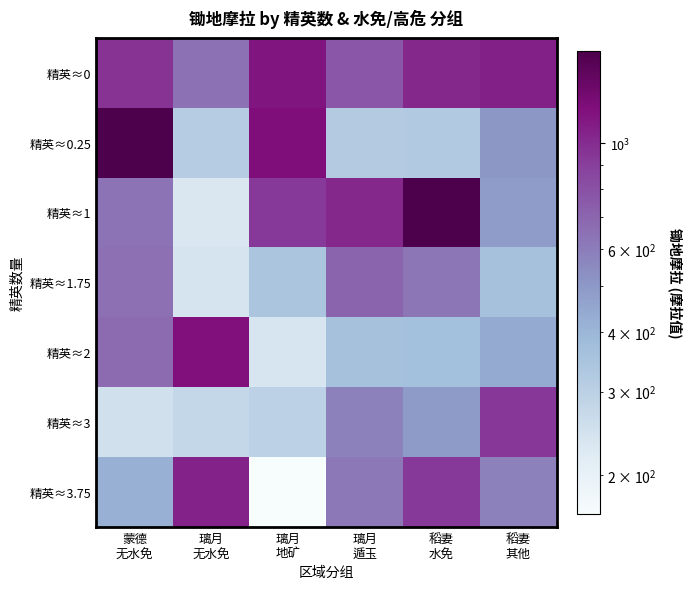

At which category is the sum across all series the highest?

稻妻
水免